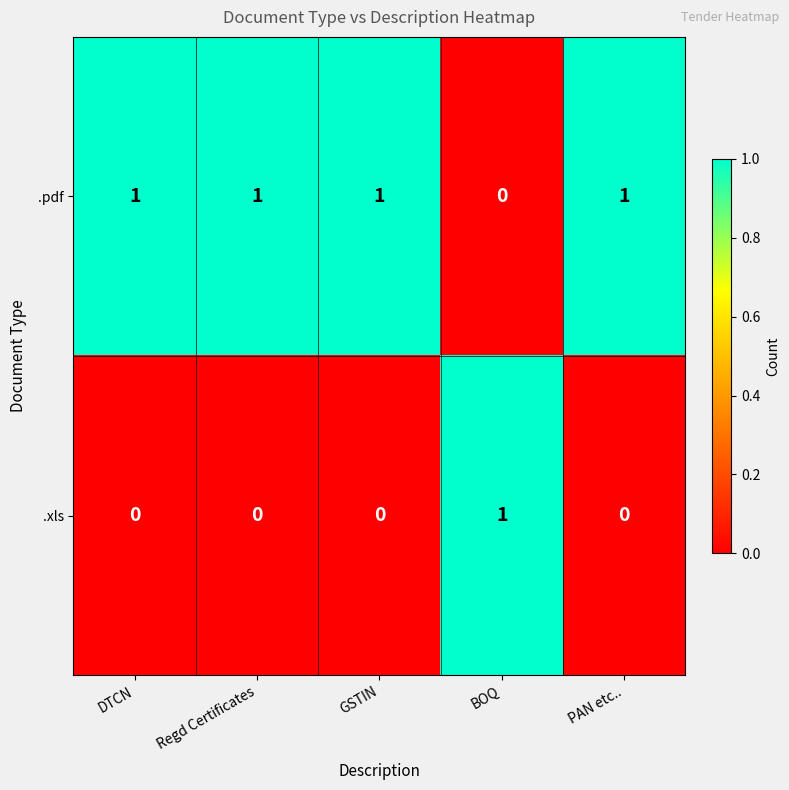

At how many categories does at least one series exceed 0?

5